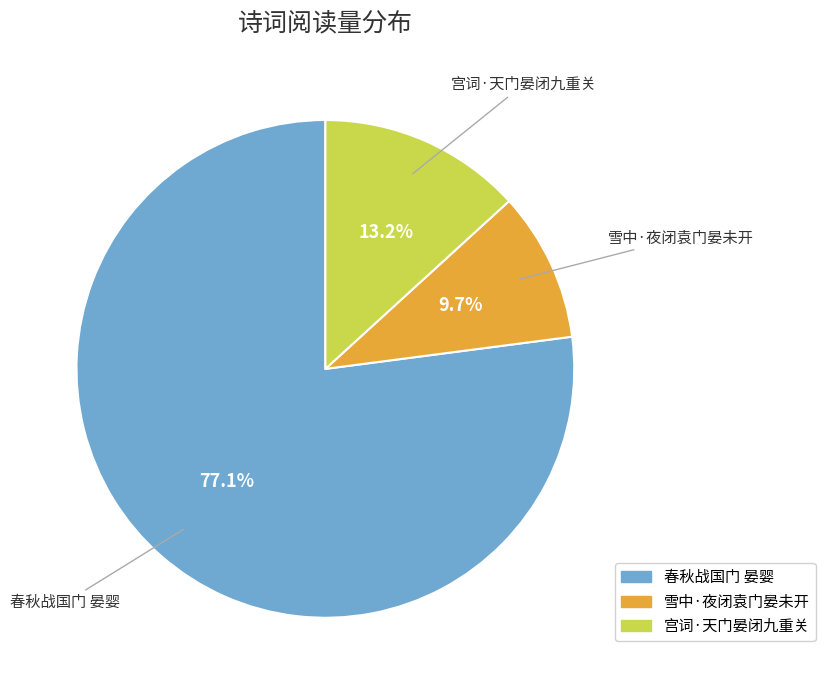

Between 春秋战国门 晏婴 and 雪中·夜闭袁门晏未开, which is larger?

春秋战国门 晏婴